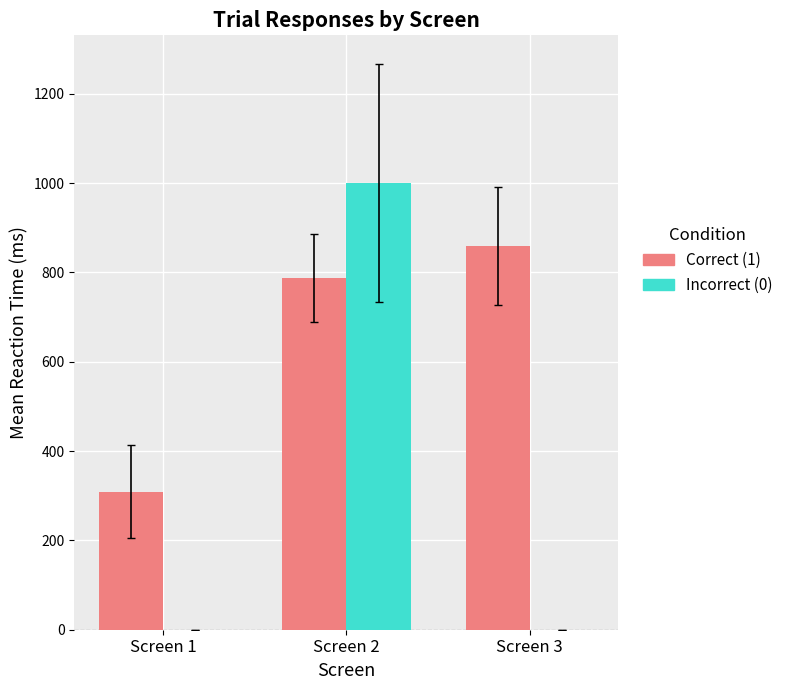

What is the sum of the Correct (1) values at Screen 1 and Screen 2?

1096.2